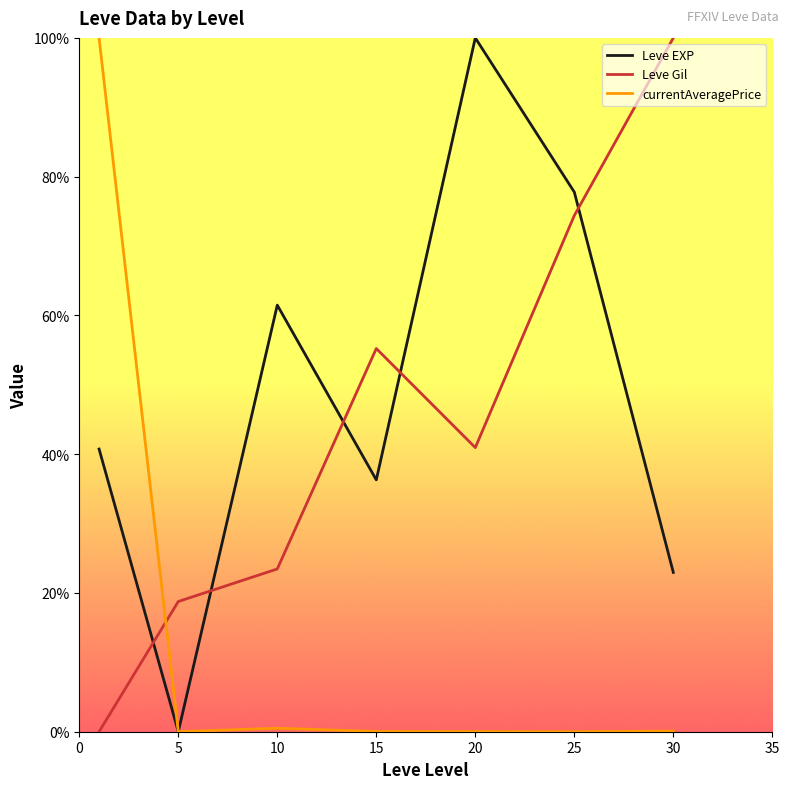

Does the chart have visible grid lines?

No